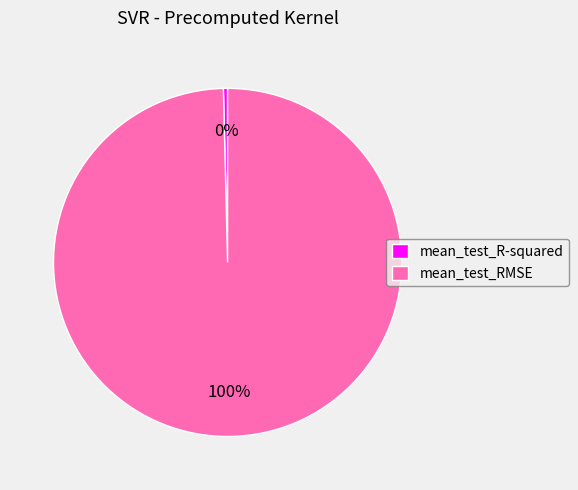

Combined, do mean_test_R-squared and mean_test_RMSE account for over 50%?

Yes